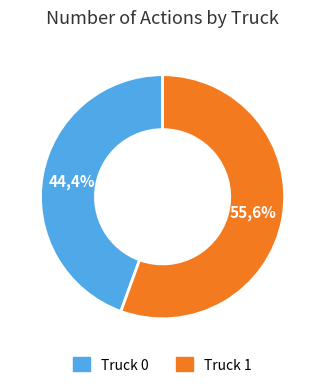

To the nearest percent, what percentage of the pie is Truck 0?

44%